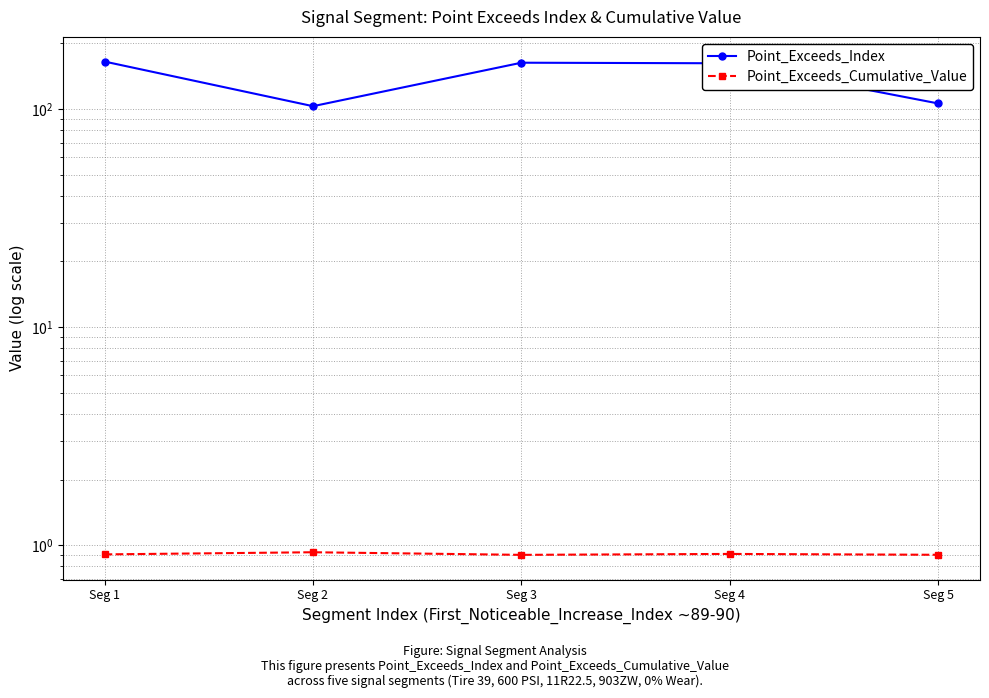

The Point_Exceeds_Cumulative_Value series shows 0.5 at Seg 4. True or false?

False